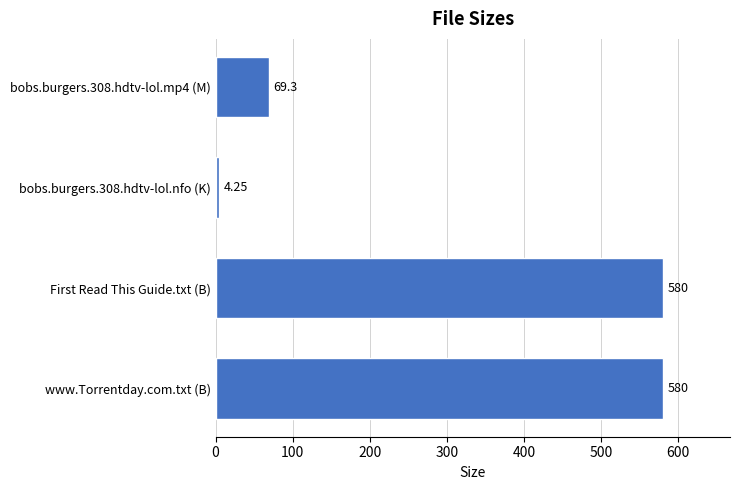

What is the label of the 4th bar from the top?

www.Torrentday.com.txt (B)